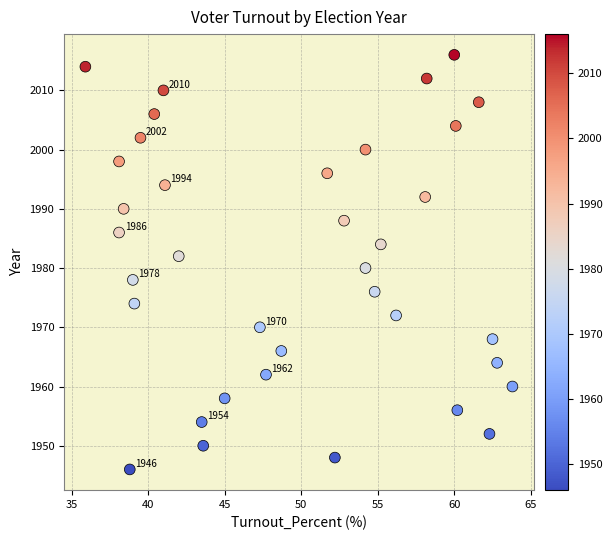

What is the range of Y values (max minus min)?

70